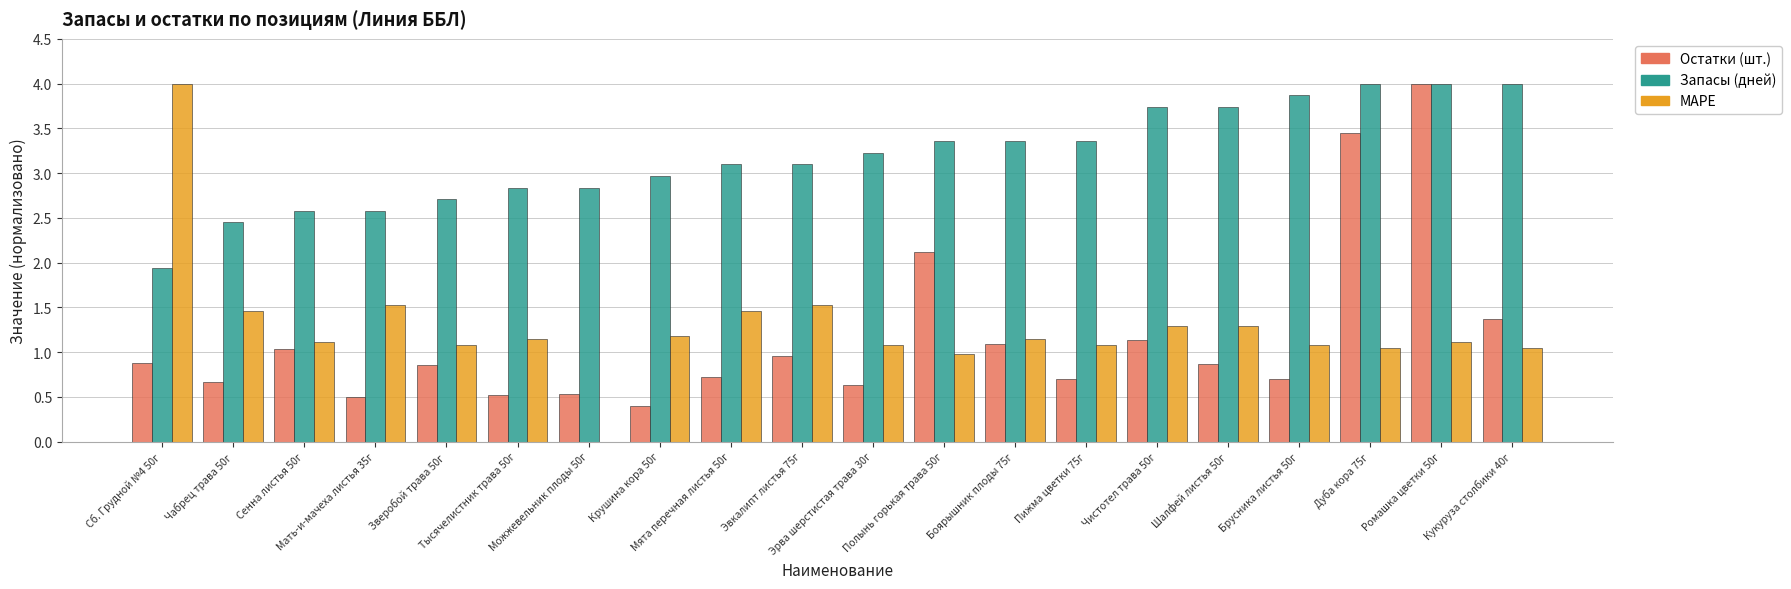

Does the chart contain stacked bars?

No